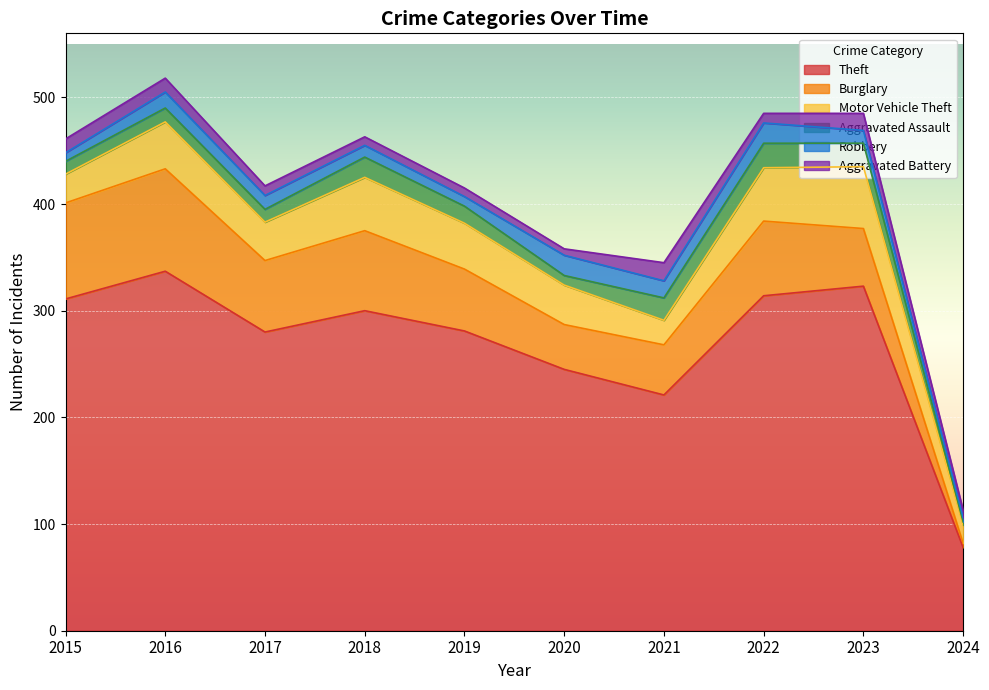

After their last crossing, which series has the higher values: Aggravated Battery or Burglary?

Aggravated Battery